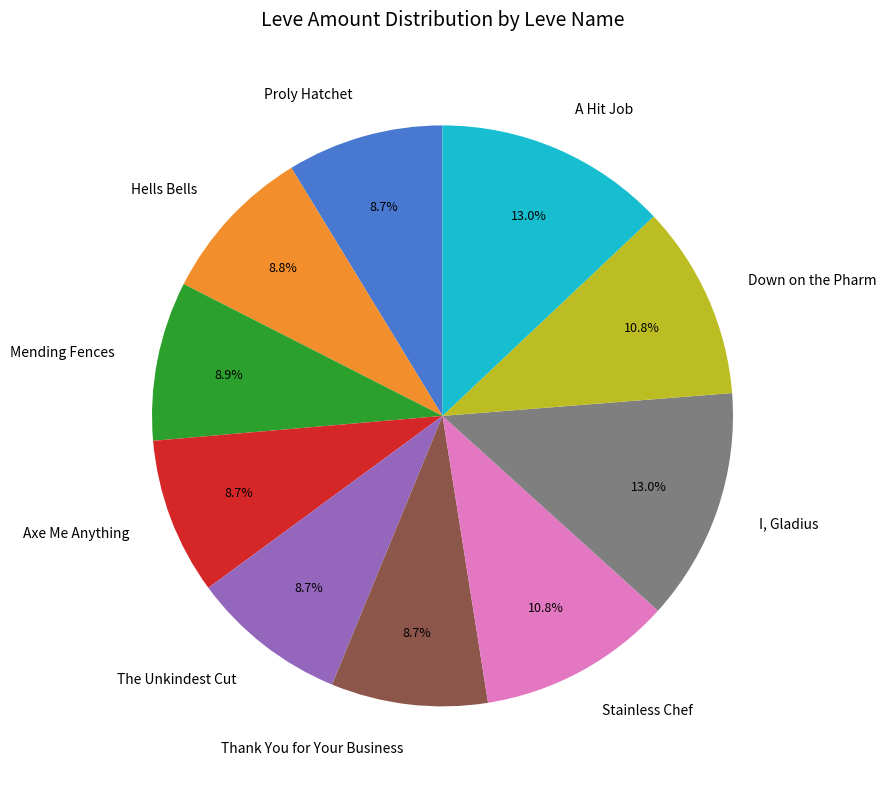

Between Stainless Chef and Hells Bells, which is larger?

Stainless Chef